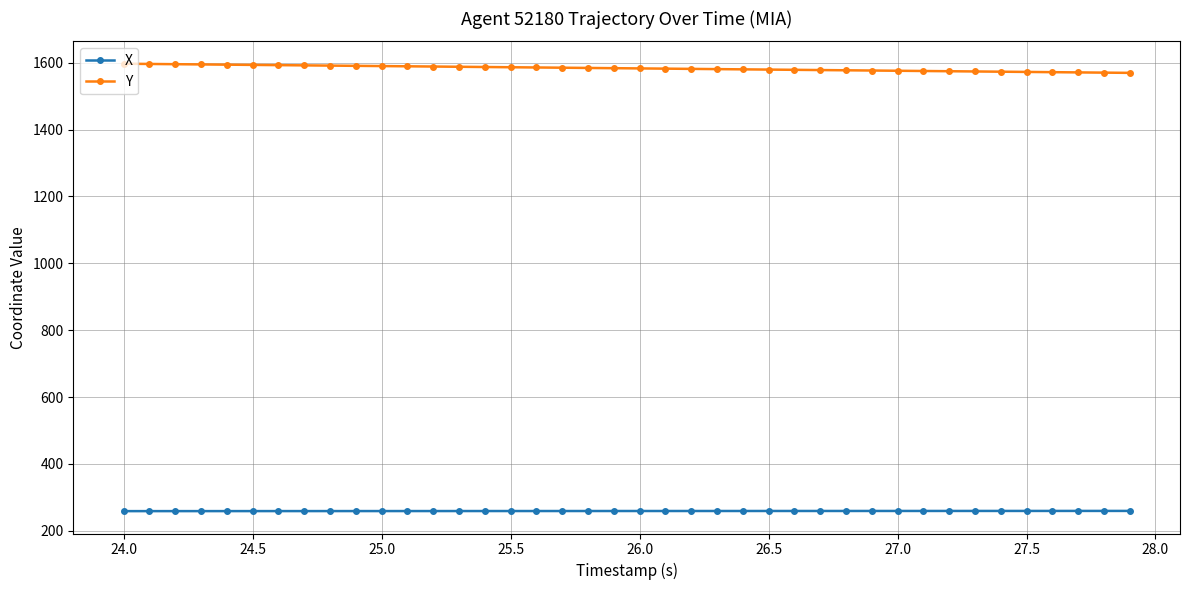

What is the value of the X point at the 14th from the left?

259.2